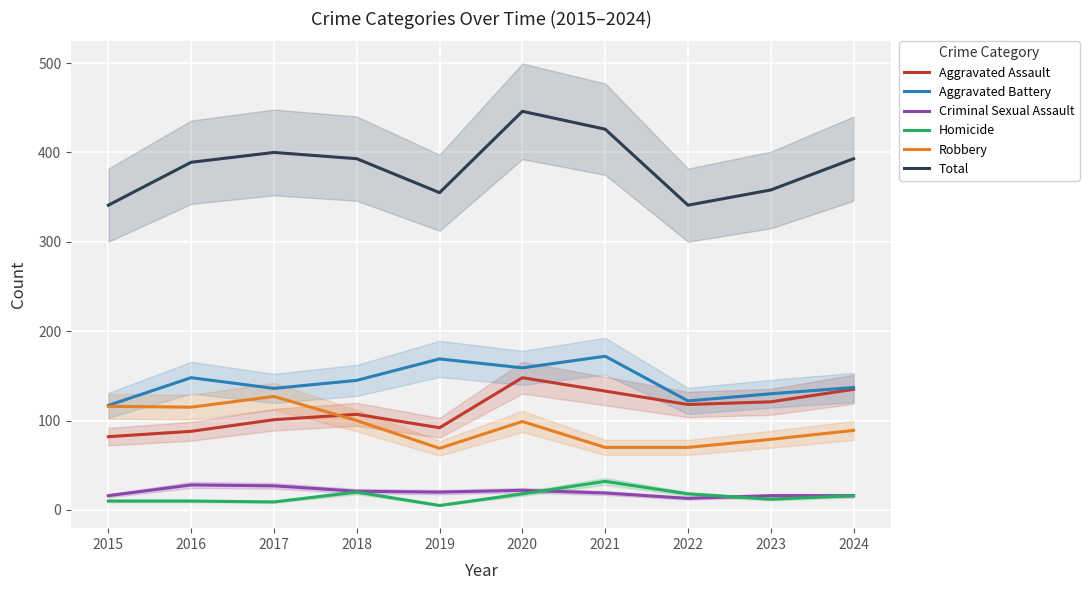

Count the number of data series in this chart.

6